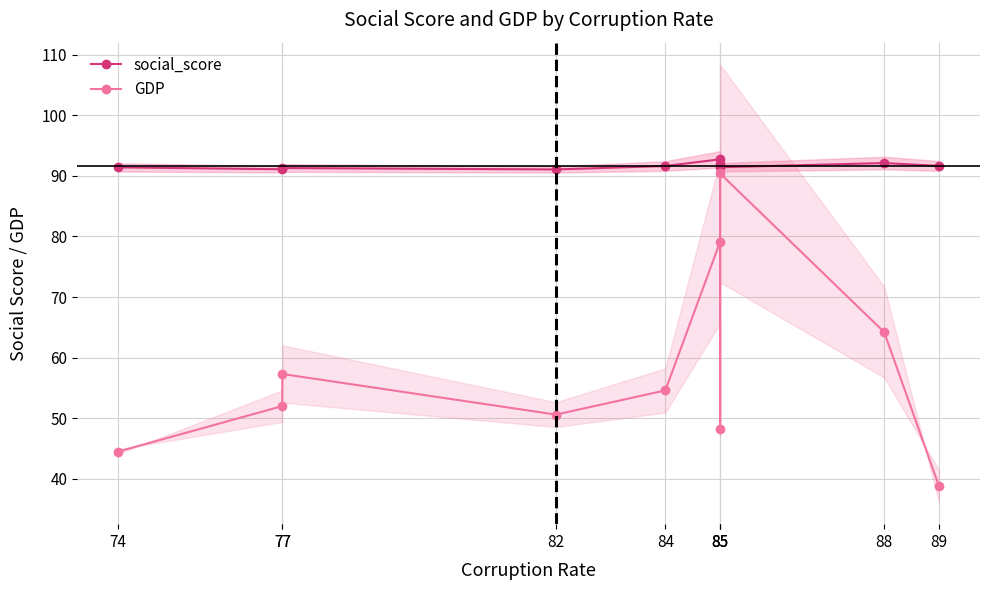

Which has a higher value, 85 or 77?

85